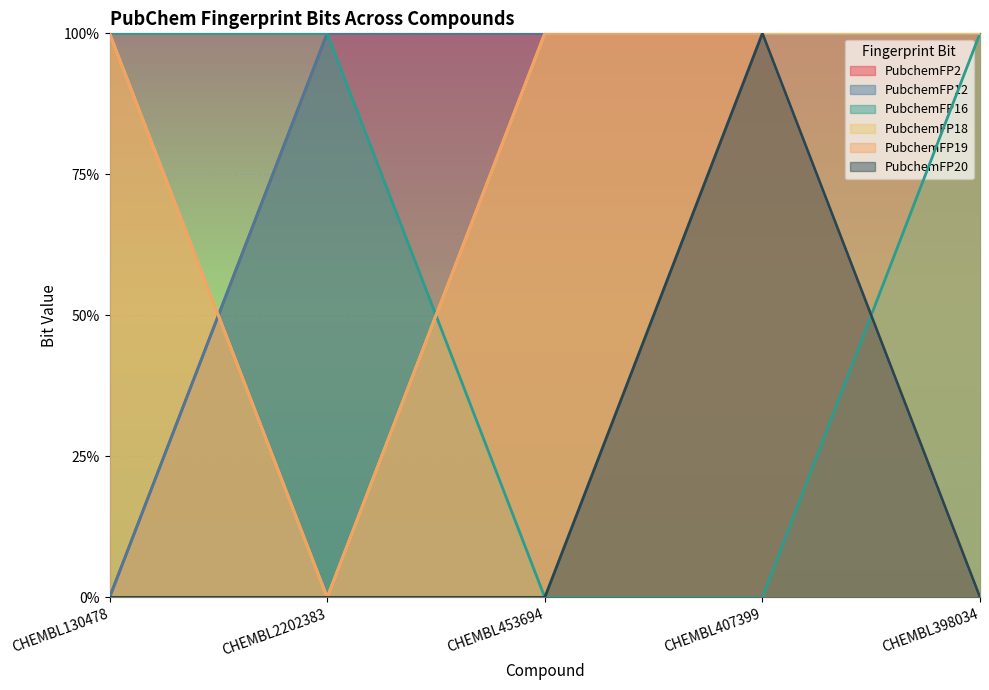

Where is PubchemFP18 nearest to the value 0?

CHEMBL2202383